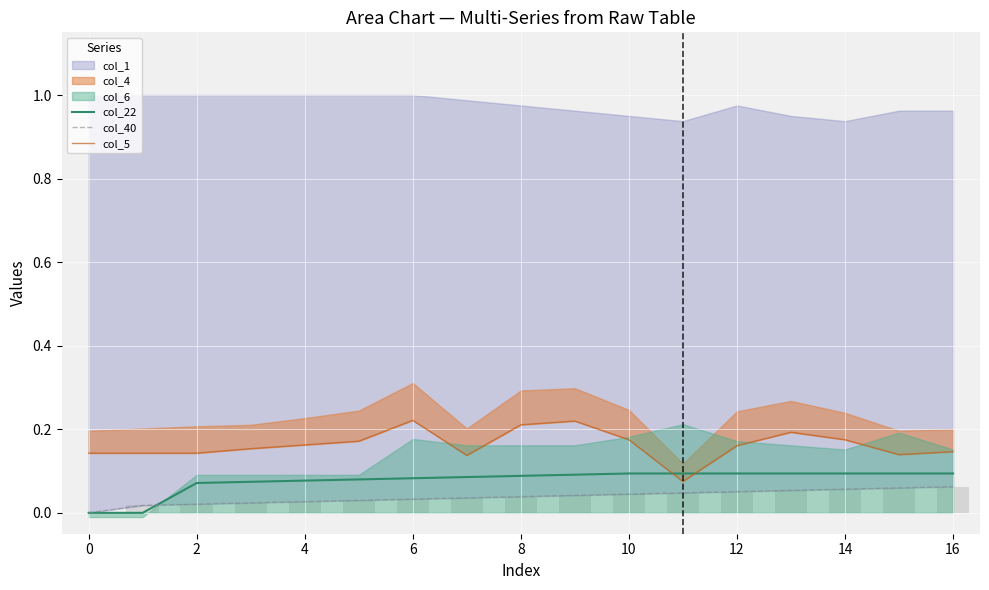

The col_22 series shows 0.1 at 13. True or false?

True